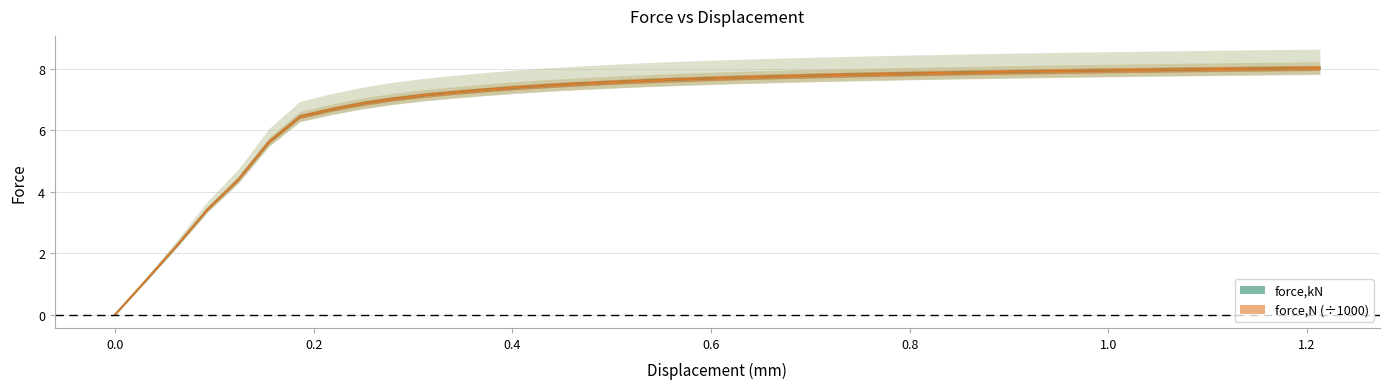

What are all the series names shown in the legend?

force,kN, force,N